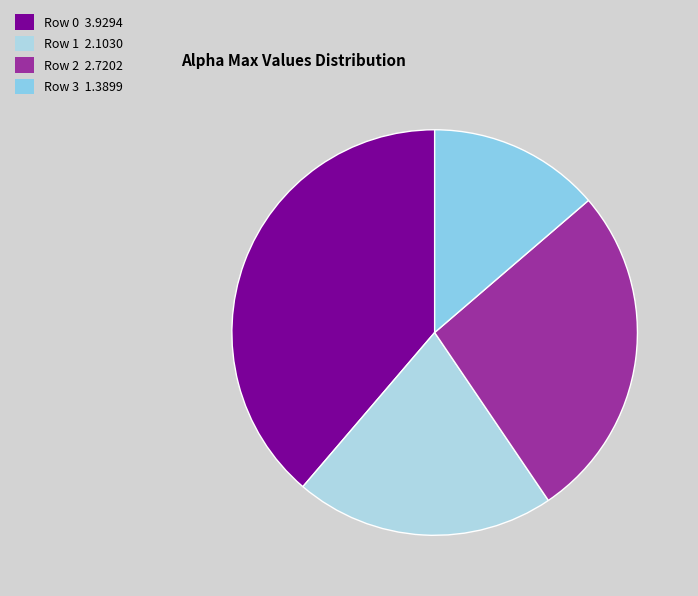

Which category has the smallest portion of the pie?

3